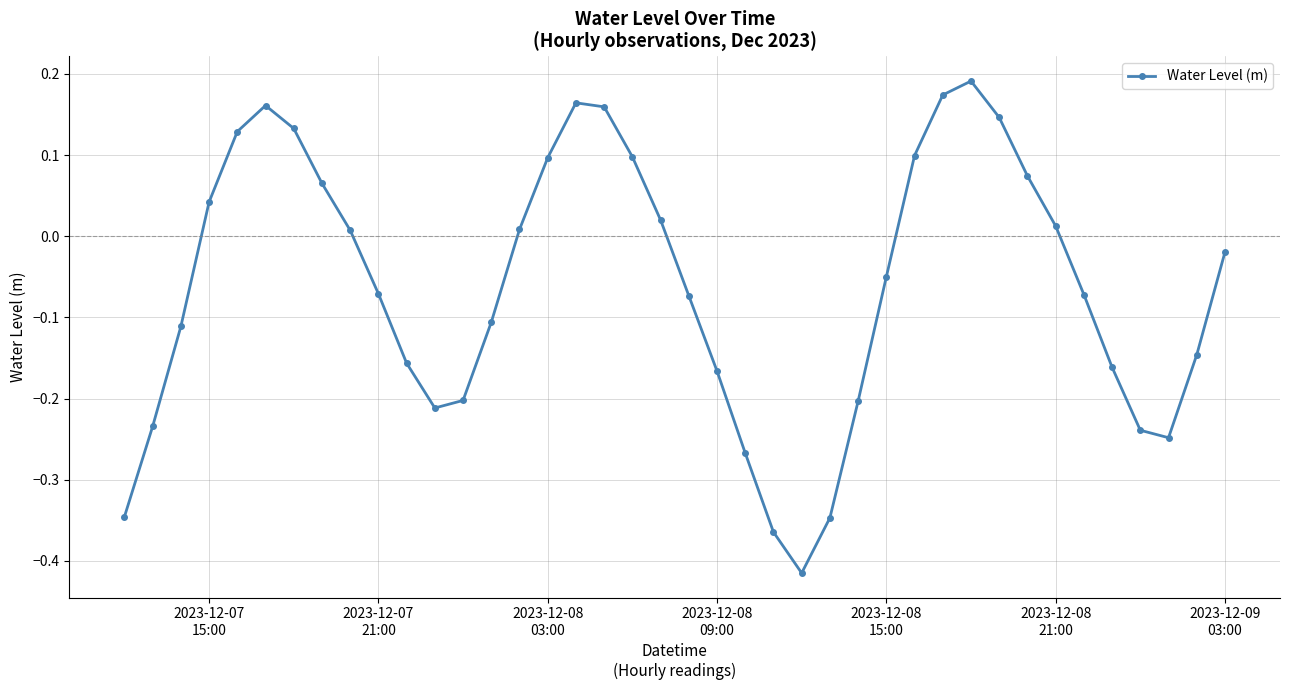

How many interior local valleys (lower than both neighbors) does the data have?

3